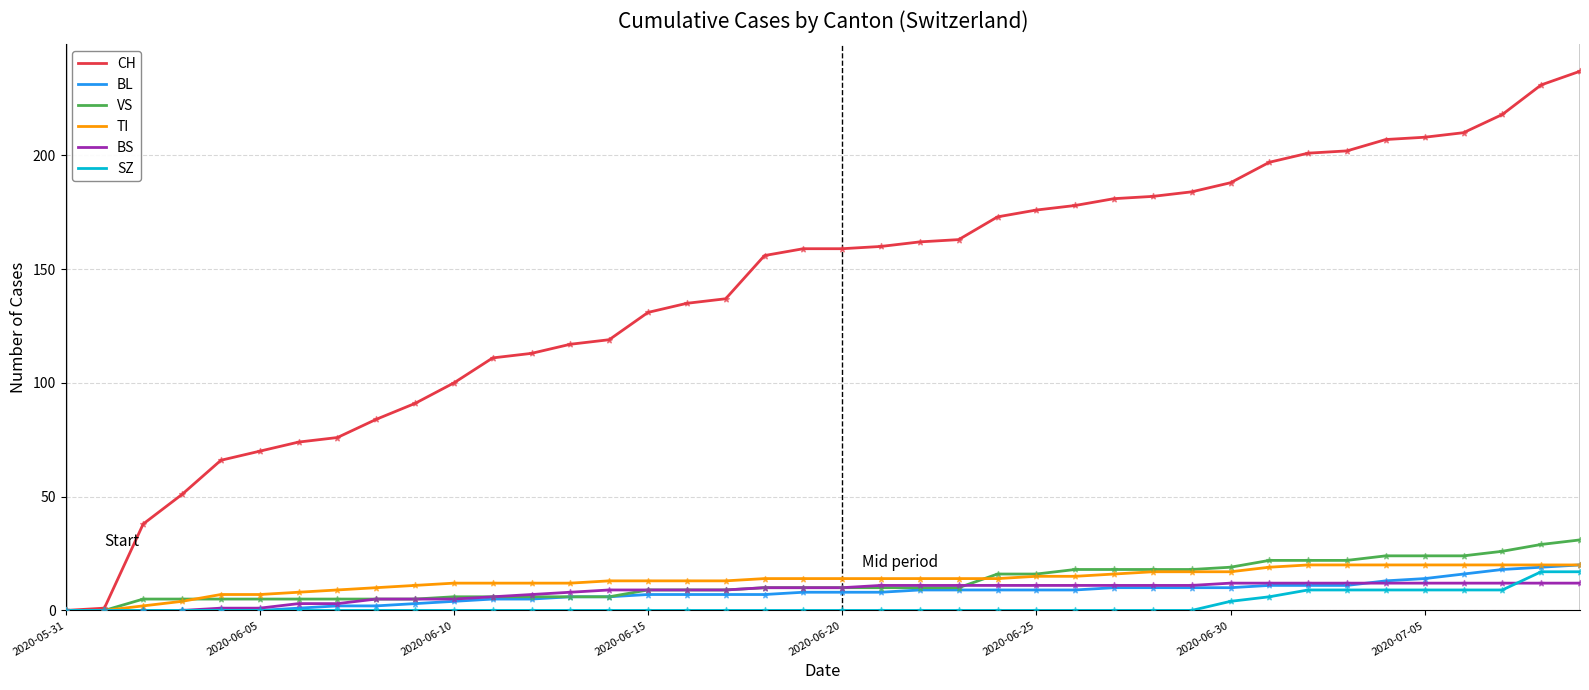

Which series has the widest spread of values?

CH